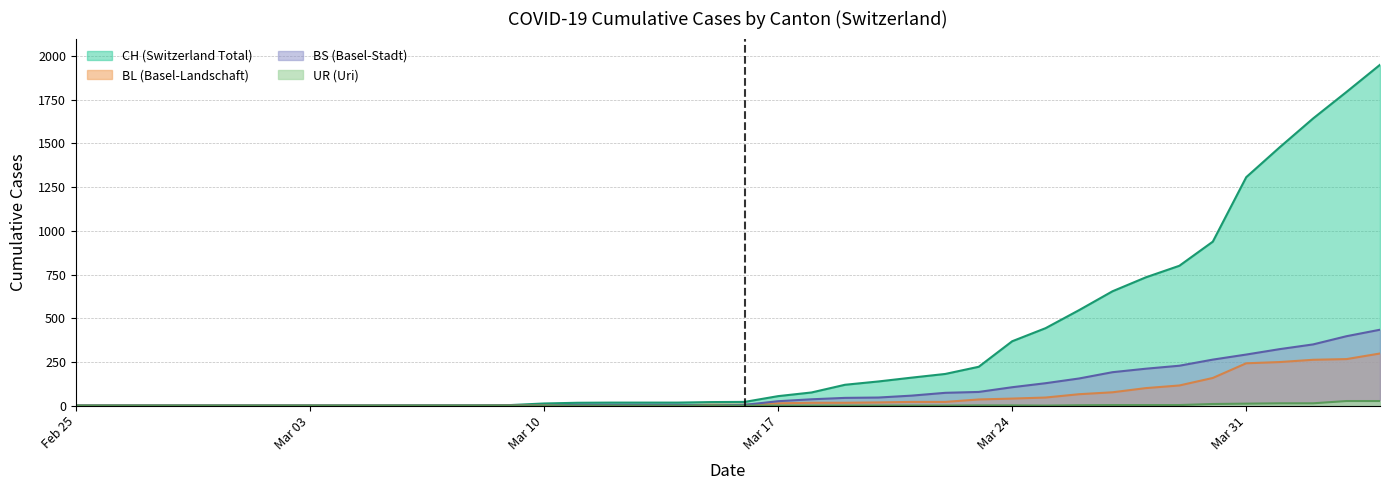

Reading left to right, what are all the values shown in this chart?

CH: 0	0	0	0	0	0	0	0	0	0	1	1	1	3	12	16	17	17	17	20	21	54	75	119	138	160	181	222	368	443	546	654	734	800	938	1307	1478	1643	1795	1950
BL: 0	0	0	0	0	0	0	0	0	0	0	0	0	1	2	2	2	2	2	5	5	13	16	16	18	21	21	35	40	46	65	76	100	115	158	242	249	262	266	298
BS: 0	0	0	0	0	0	0	0	0	0	0	0	0	0	0	4	4	4	4	0	4	25	36	44	46	57	73	78	105	128	155	191	211	228	263	292	323	350	397	434
UR: 0	0	0	0	0	0	0	0	0	0	0	0	0	0	0	0	0	0	0	0	0	0	0	0	0	0	0	1	1	0	2	3	3	3	9	11	13	13	26	26